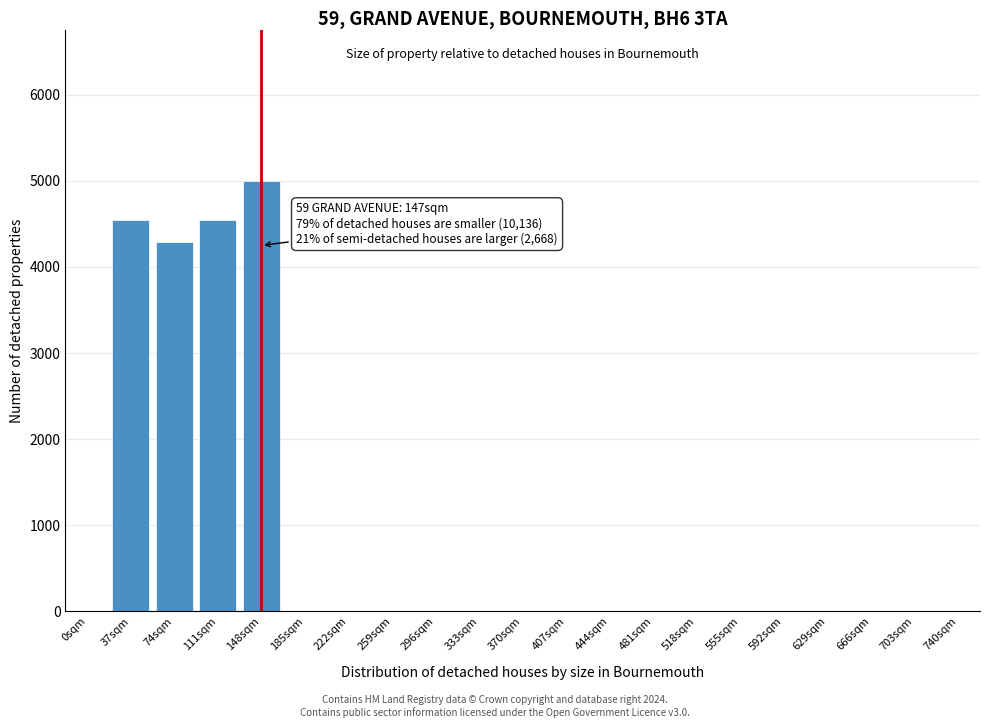

Reading right to left, transcribe all the data shown in this chart.

740sqm=0.0	703sqm=0.0	666sqm=0.0	629sqm=0.0	592sqm=0.0	555sqm=0.0	518sqm=0.0	481sqm=0.0	444sqm=0.0	407sqm=0.0	370sqm=0.0	333sqm=0.0	296sqm=0.0	259sqm=0.0	222sqm=0.0	185sqm=0.0	148sqm=5000.0	111sqm=4545.5	74sqm=4285.7	37sqm=4545.5	0sqm=0.0